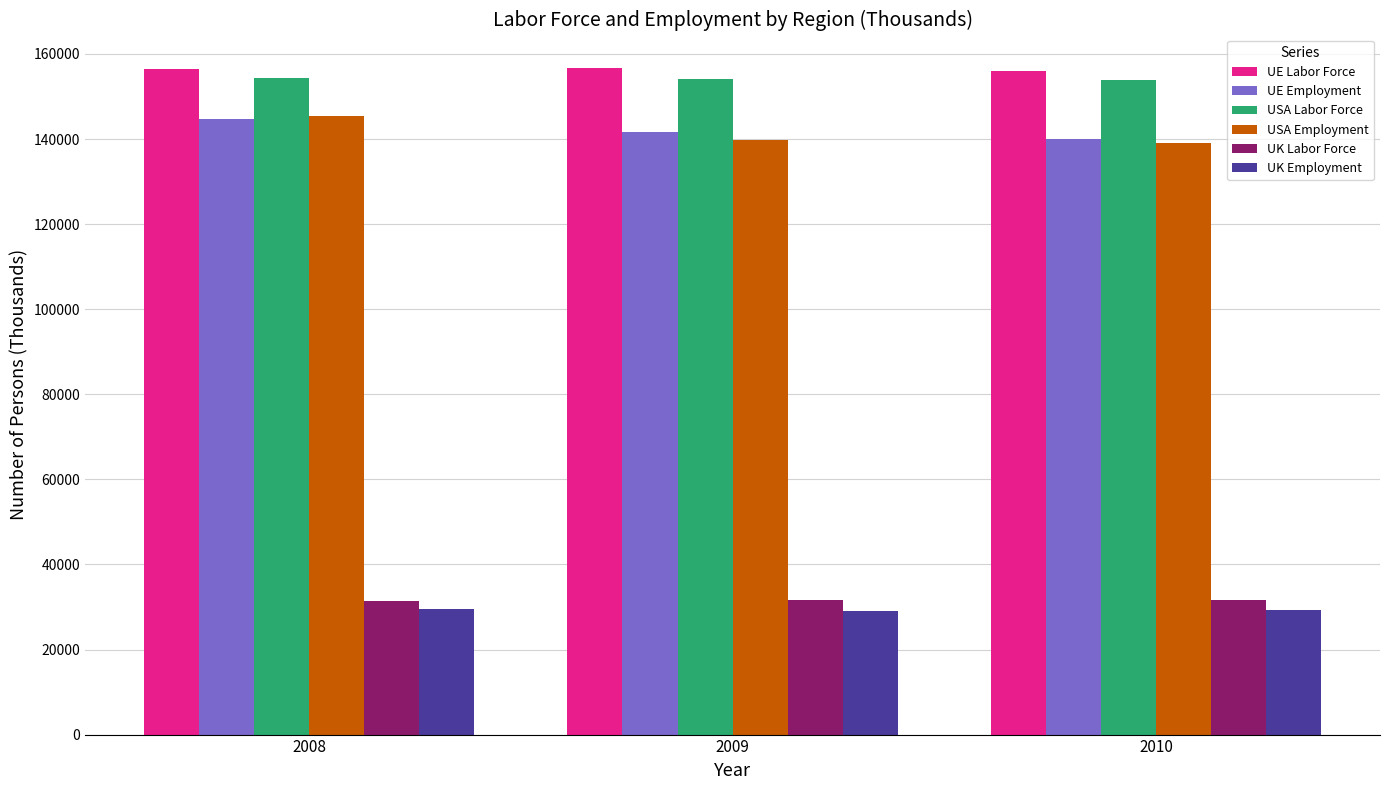

What is the average value of the UE Employment series?

142123.8